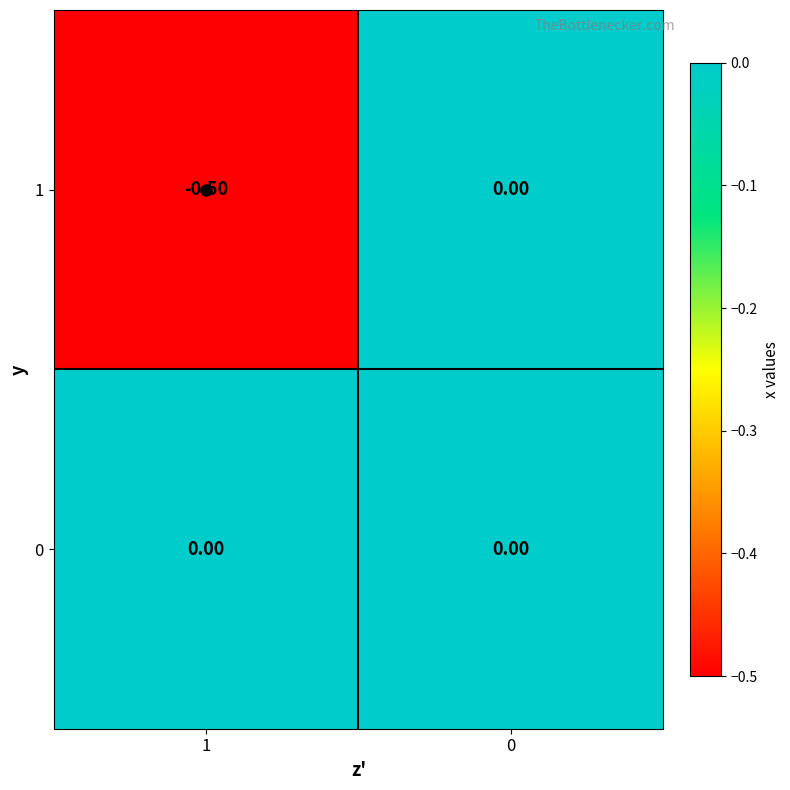

Which series has the largest total across all categories?

0